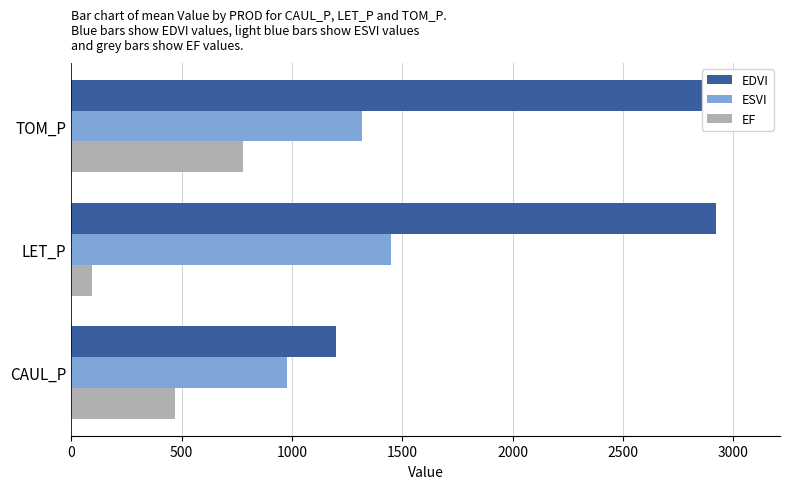

Does the chart contain any negative values?

No